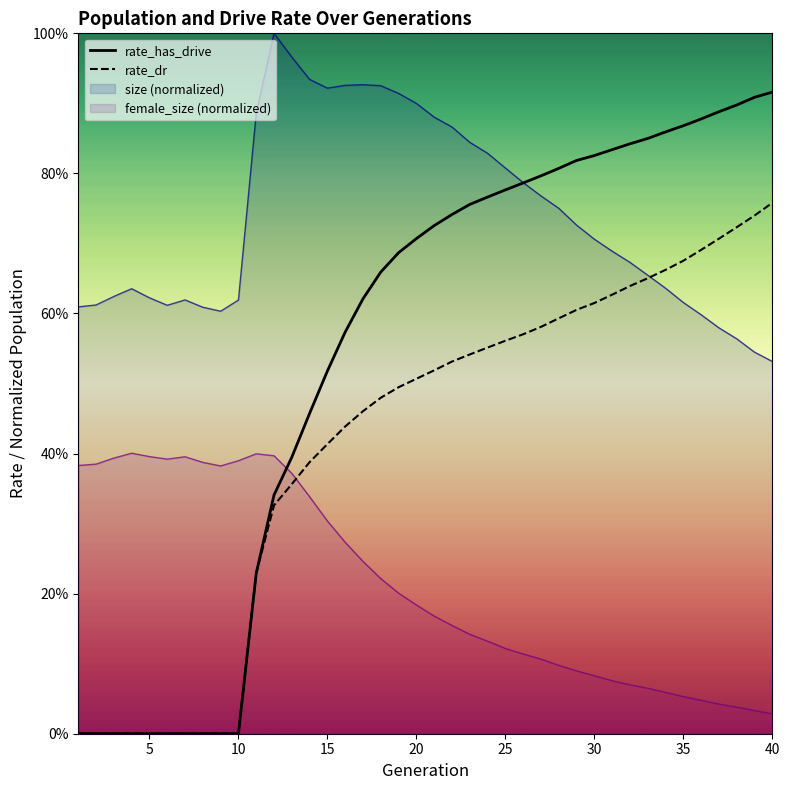

What are all the series names shown in the legend?

rate_has_drive, rate_dr, size (normalized), female_size (normalized)